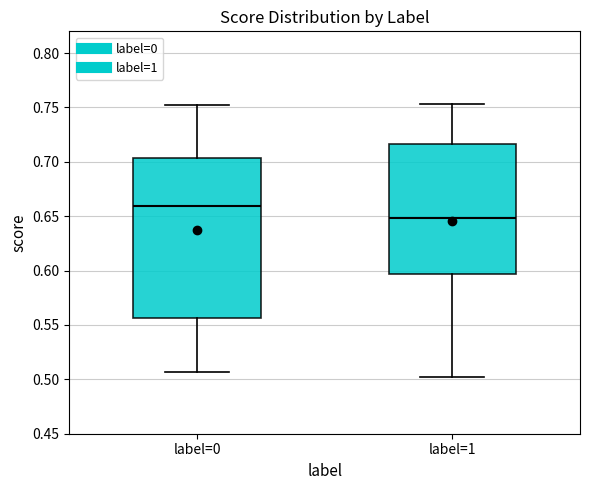

Reading left to right, read every box against the y-axis: the position of its median line, the range the box covers, and the ends of its whiskers. The values are not printed on the chart, so give them approximately, as read against the axis.

label=0: median 0.660, box 0.555 to 0.705, whiskers 0.505 to 0.750
label=1: median 0.650, box 0.595 to 0.715, whiskers 0.500 to 0.755